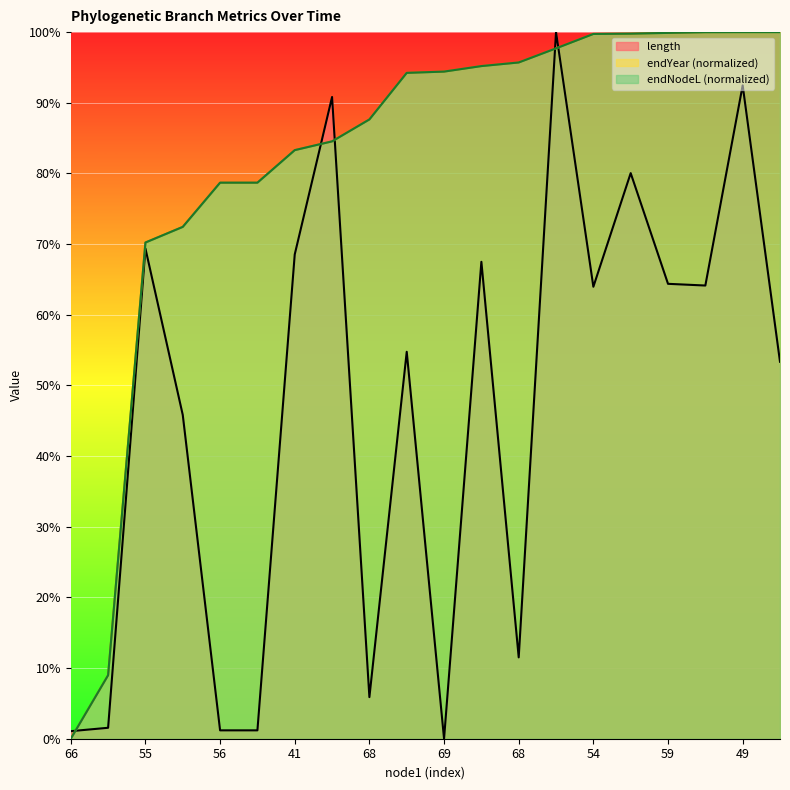

Reading left to right, what are all the values shown in this chart?

length: 1.1	1.5	69.4	45.8	1.2	1.2	68.5	90.8	5.9	54.8	0.0	67.5	11.5	100.0	64.0	80.0	64.4	64.1	92.5	53.3
endYear: 0.0	9.0	70.2	72.4	78.7	78.7	83.3	84.5	87.6	94.2	94.4	95.2	95.7	97.7	99.7	99.8	99.9	100.0	100.0	100.0
endNodeL: 0.0	9.0	70.2	72.4	78.7	78.7	83.3	84.5	87.6	94.2	94.4	95.2	95.7	97.7	99.7	99.8	99.9	100.0	100.0	100.0